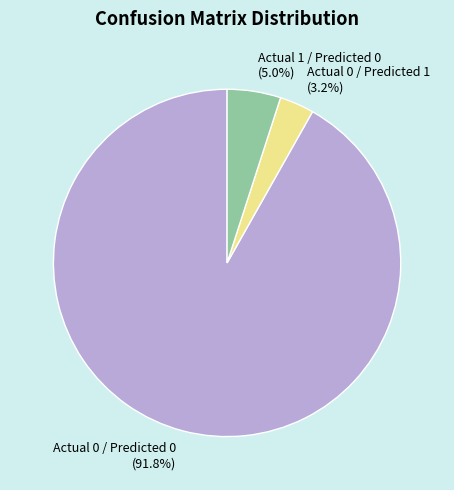

Which has a higher value, Actual 1 / Predicted 0 (5.0%) or Actual 0 / Predicted 1 (3.2%)?

Actual 1 / Predicted 0 (5.0%)